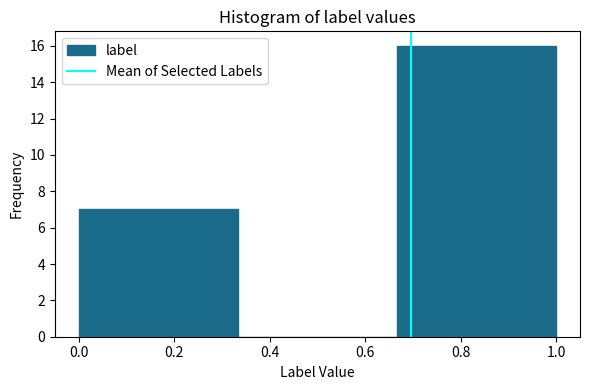

Reading left to right, transcribe this chart: for each bar, give the range it covers on the x-axis and its height. Neither the bar edges nor the heights are printed on the chart, so give them approximately, as read against the axes.

0.00 to 0.34: 7
0.34 to 0.66: 0
0.66 to 1.00: 16